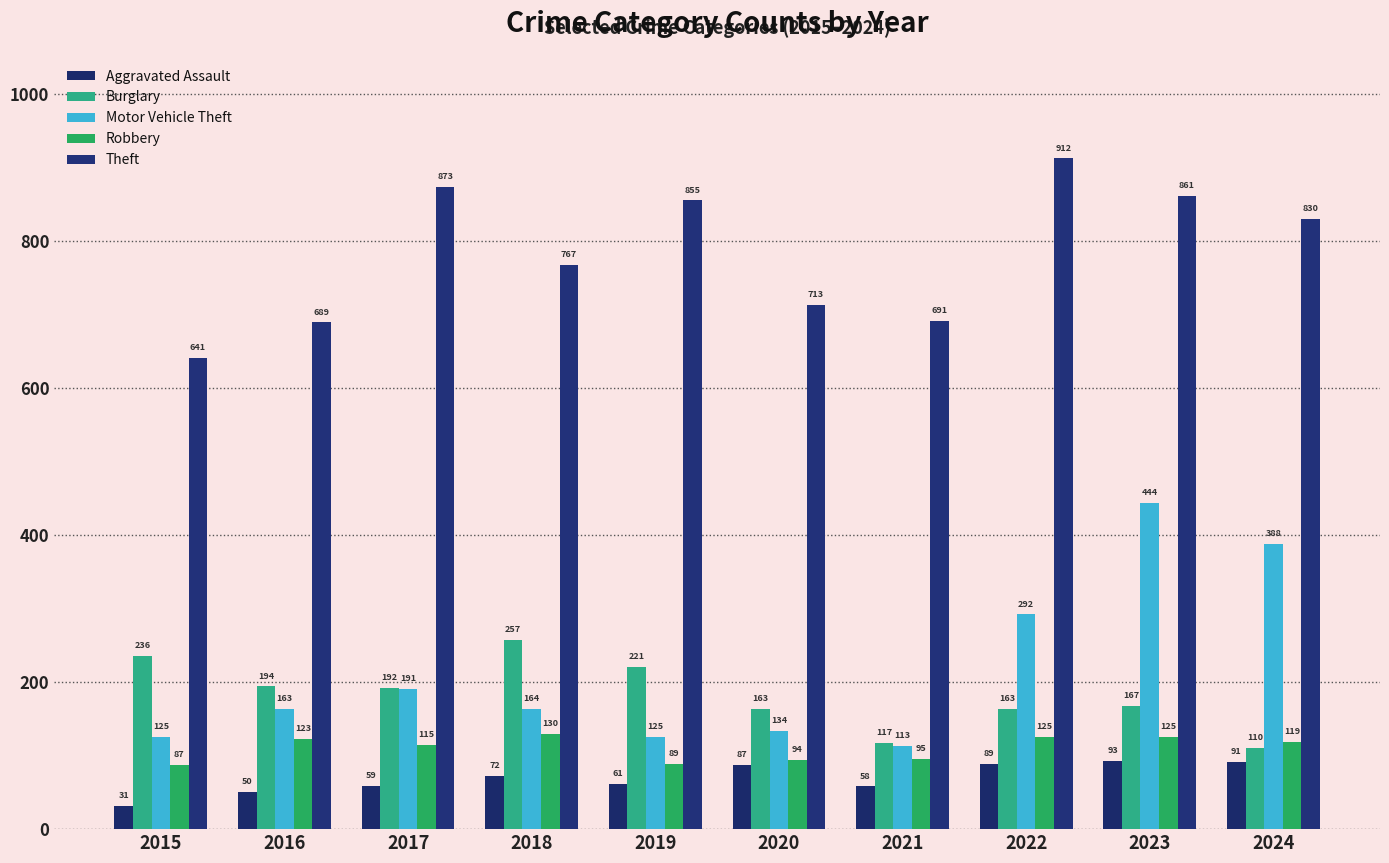

Reading left to right, extract all data points from this chart.

Aggravated Assault: 2015=31	2016=50	2017=59	2018=72	2019=61	2020=87	2021=58	2022=89	2023=93	2024=91
Burglary: 2015=236	2016=194	2017=192	2018=257	2019=221	2020=163	2021=117	2022=163	2023=167	2024=110
Motor Vehicle Theft: 2015=125	2016=163	2017=191	2018=164	2019=125	2020=134	2021=113	2022=292	2023=444	2024=388
Robbery: 2015=87	2016=123	2017=115	2018=130	2019=89	2020=94	2021=95	2022=125	2023=125	2024=119
Theft: 2015=641	2016=689	2017=873	2018=767	2019=855	2020=713	2021=691	2022=912	2023=861	2024=830